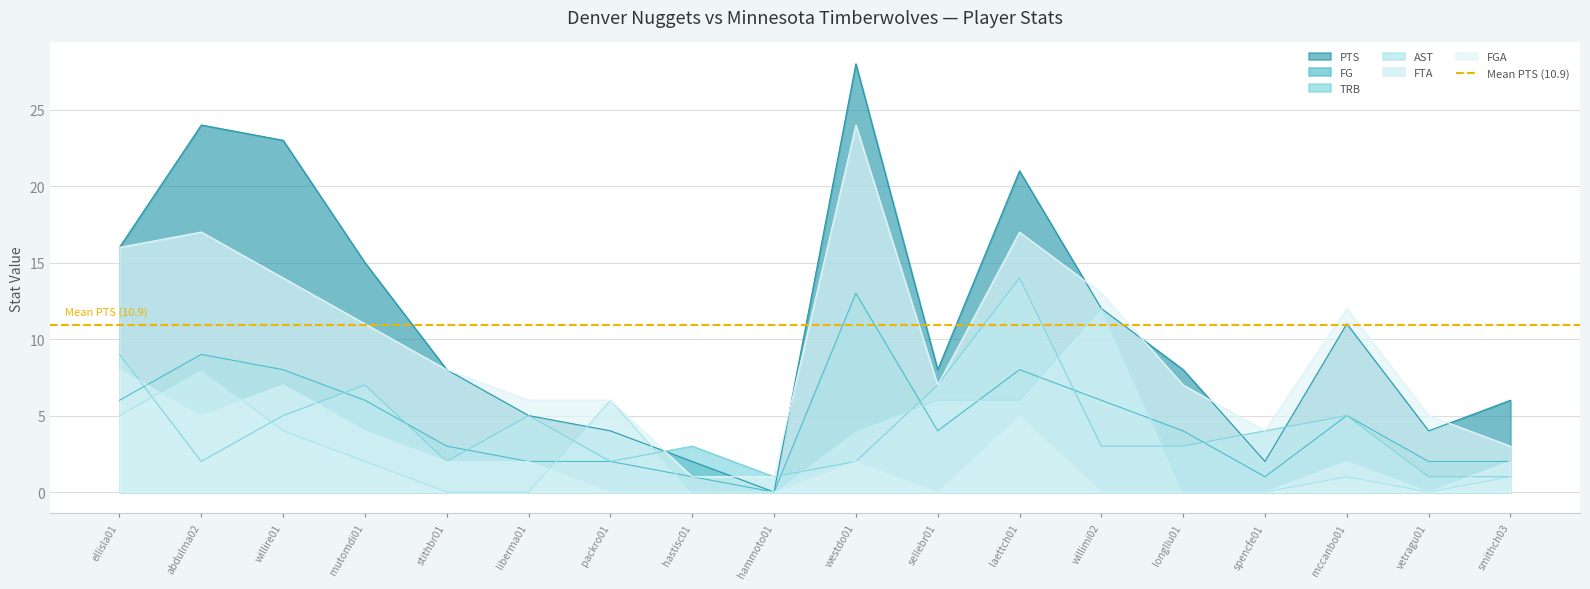

Which label corresponds to the smallest value in the chart?

hammoto01